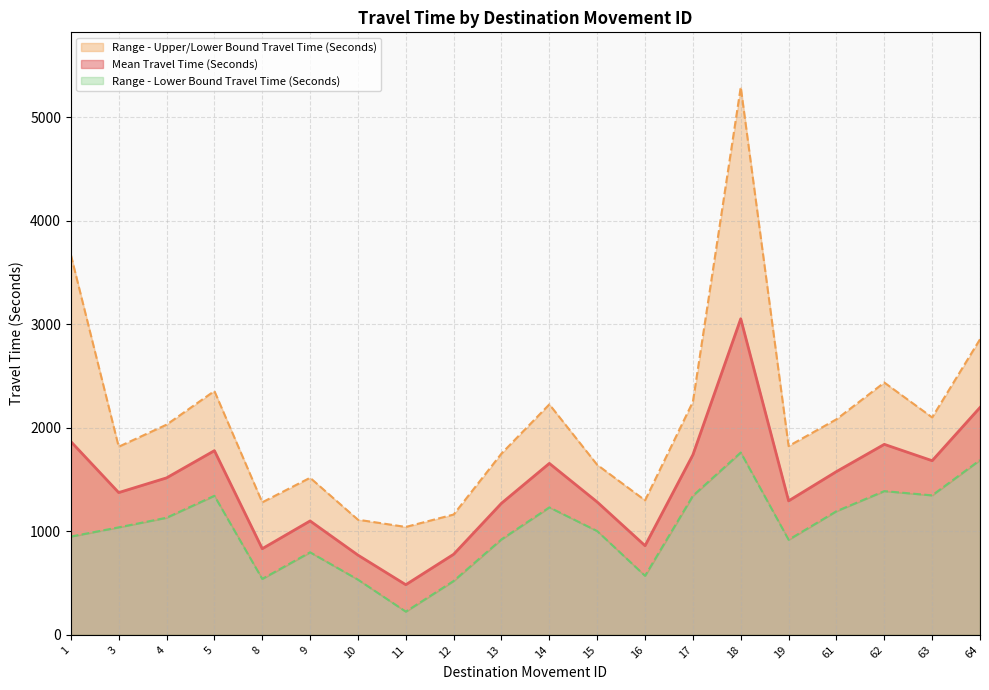

Is it true that Range - Lower Bound Travel Time (Seconds) equals 1012 at 16?

False